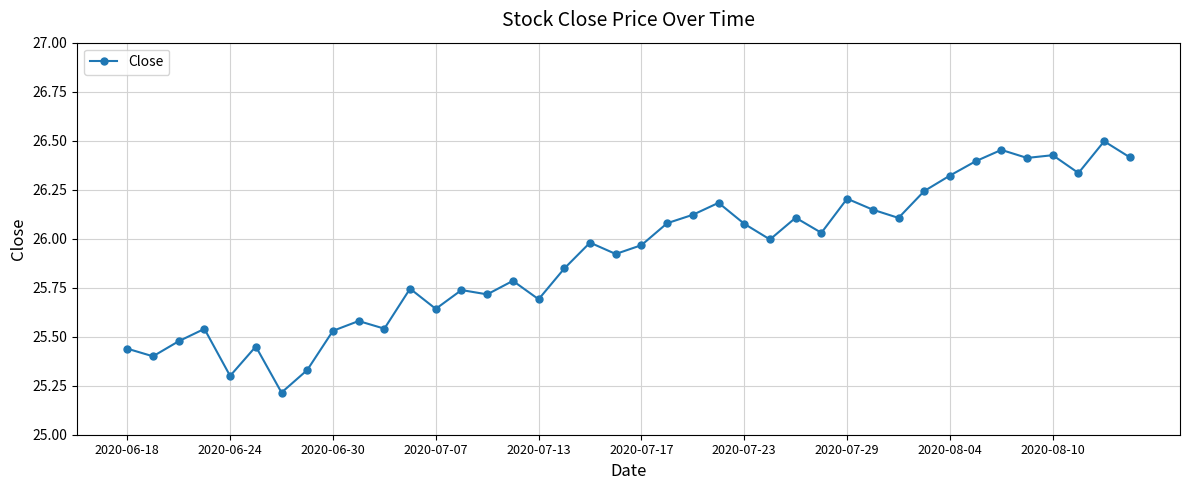

What is the sum of all values?

1036.4